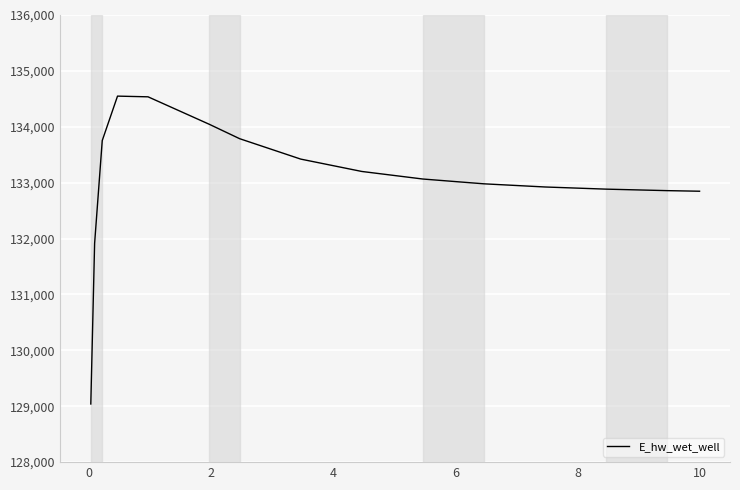

What is the smallest value displayed?

129040.8